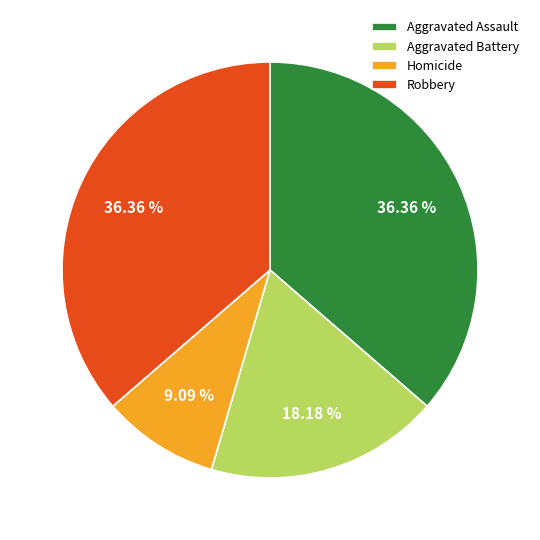

Approximately how many times larger is the value at Aggravated Assault compared to Robbery?

1.0